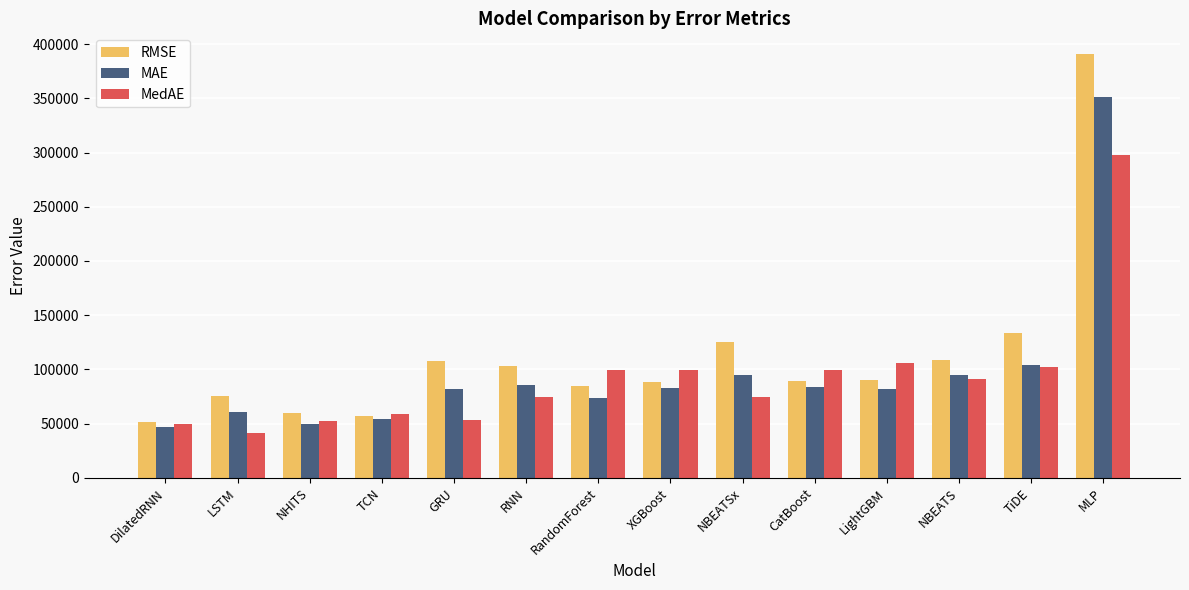

What is the minimum value shown in the chart?

41207.3